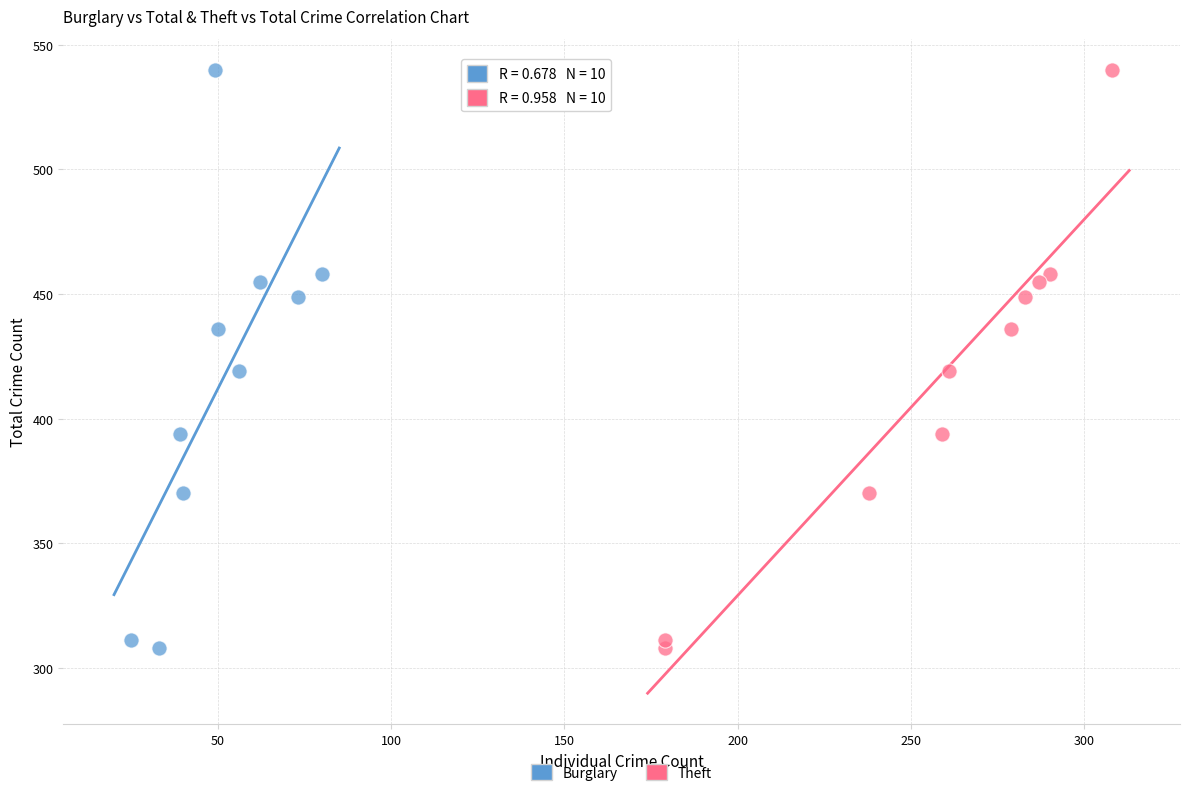

What are all the series names shown in the legend?

Burglary, Theft